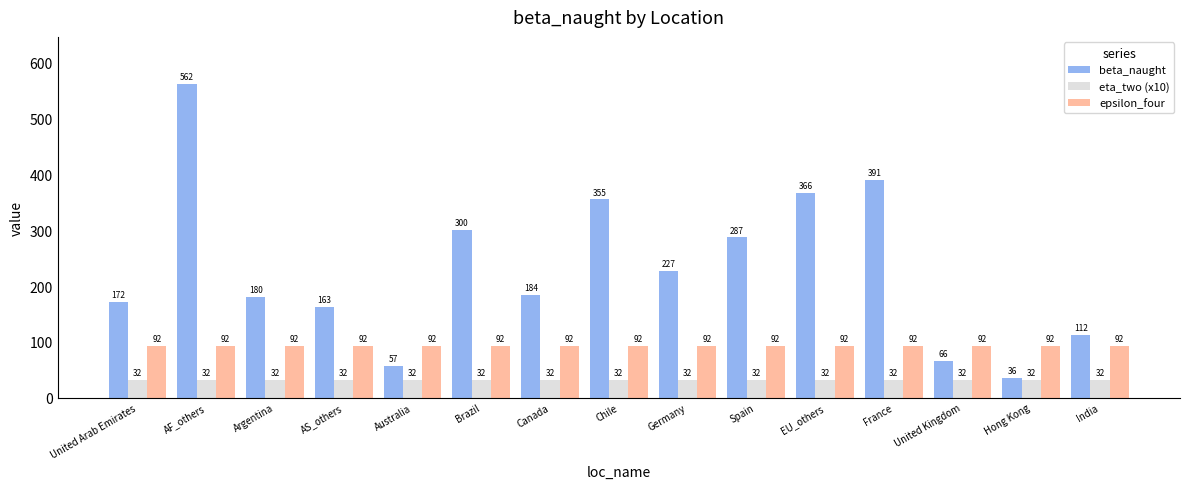

What is the difference between the highest and lowest values at Hong Kong?

59.7